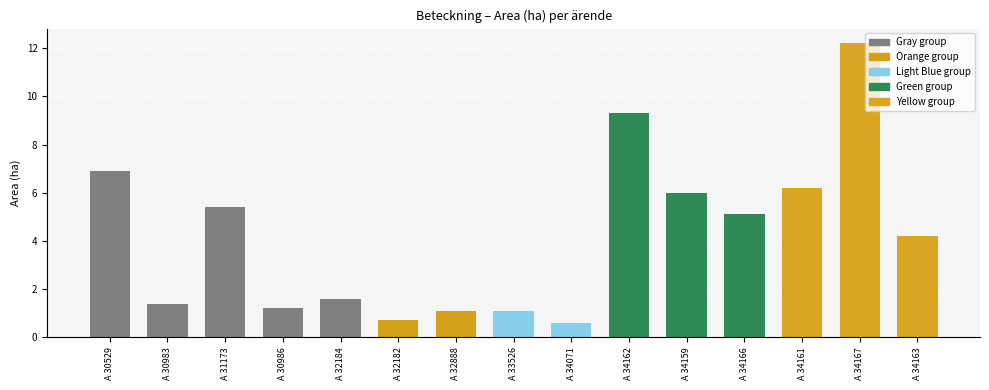

Reading left to right, what are all the values shown in this chart?

A 30529=6.9	A 30983=1.4	A 31173=5.4	A 30986=1.2	A 32184=1.6	A 32182=0.7	A 32888=1.1	A 33526=1.1	A 34071=0.6	A 34162=9.3	A 34159=6.0	A 34166=5.1	A 34161=6.2	A 34167=12.2	A 34163=4.2